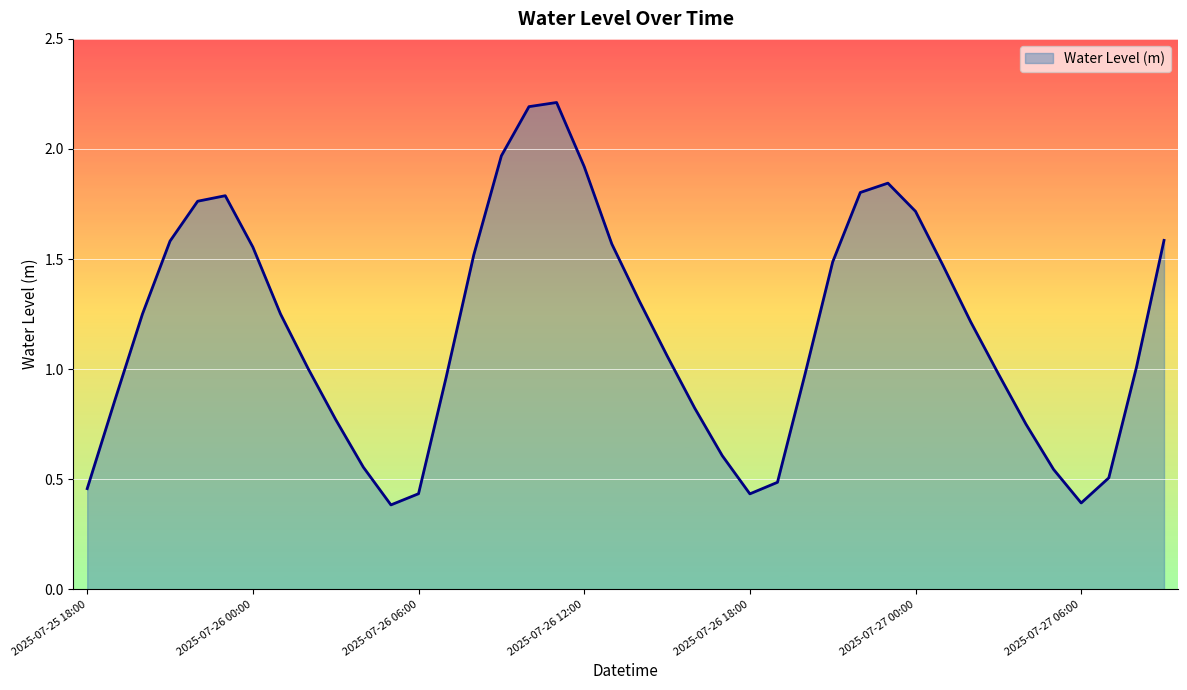

What is the maximum value shown in the chart?

2.2